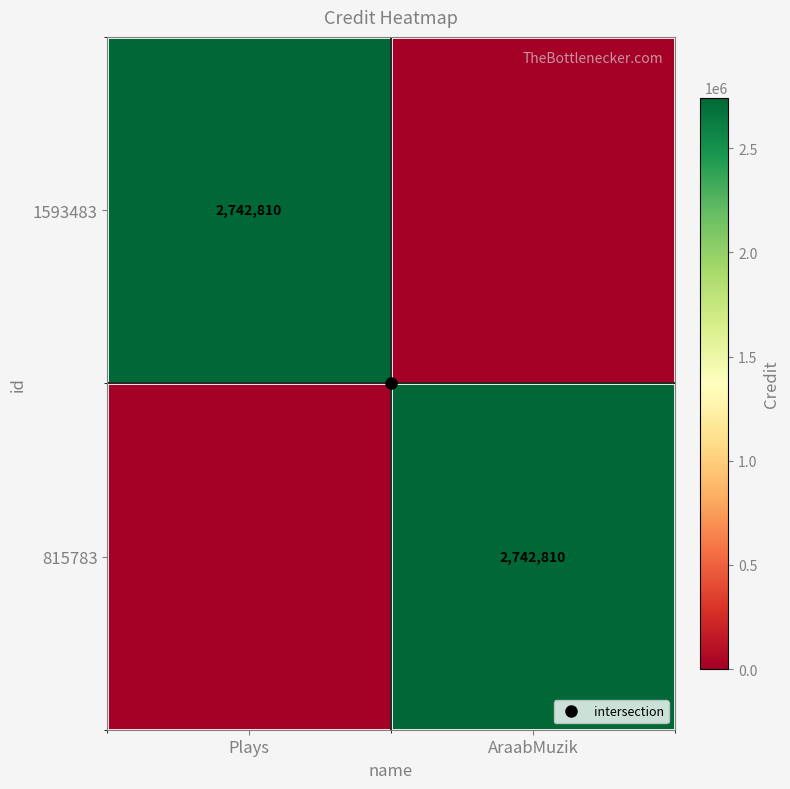

Rank the series by their maximum value, from highest to lowest.

1593483, 815783